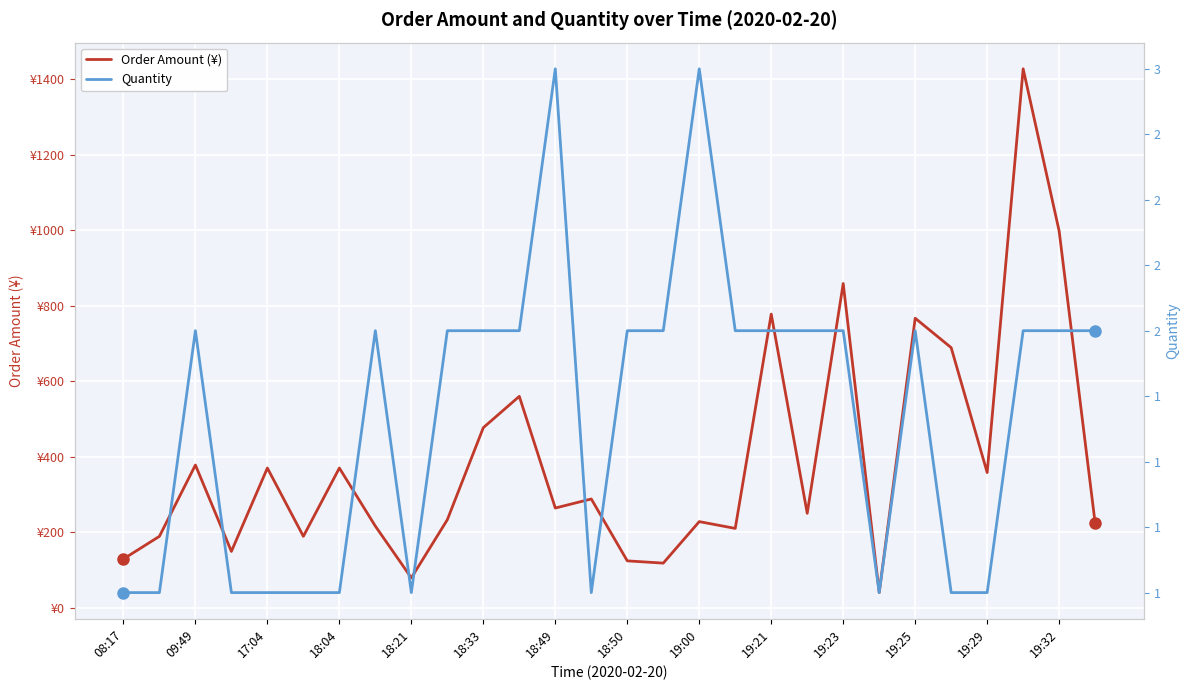

Reading right to left, extract all data points from this chart.

Order Amount (¥): 224.0	998.0	1428.0	358.0	689.0	767.0	39.9	859.0	250.0	778.0	210.0	228.0	118.0	124.0	288.0	264.0	560.0	477.0	233.0	79.0	216.0	370.0	189.0	370.0	149.0	378.0	189.0	129.0
Quantity: 2.0	2.0	2.0	1.0	1.0	2.0	1.0	2.0	2.0	2.0	2.0	3.0	2.0	2.0	1.0	3.0	2.0	2.0	2.0	1.0	2.0	1.0	1.0	1.0	1.0	2.0	1.0	1.0